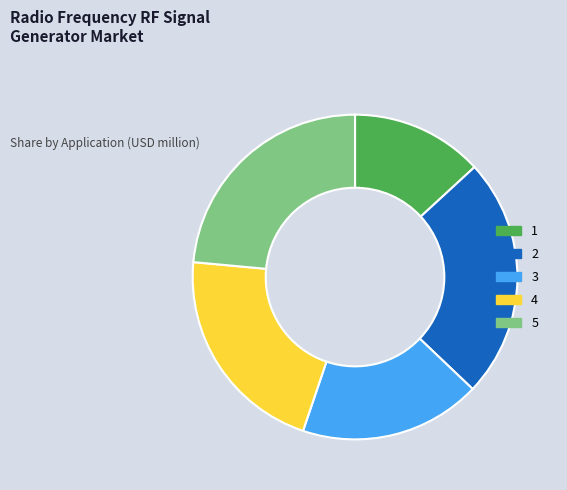

Which has a higher value, 1 or 4?

4